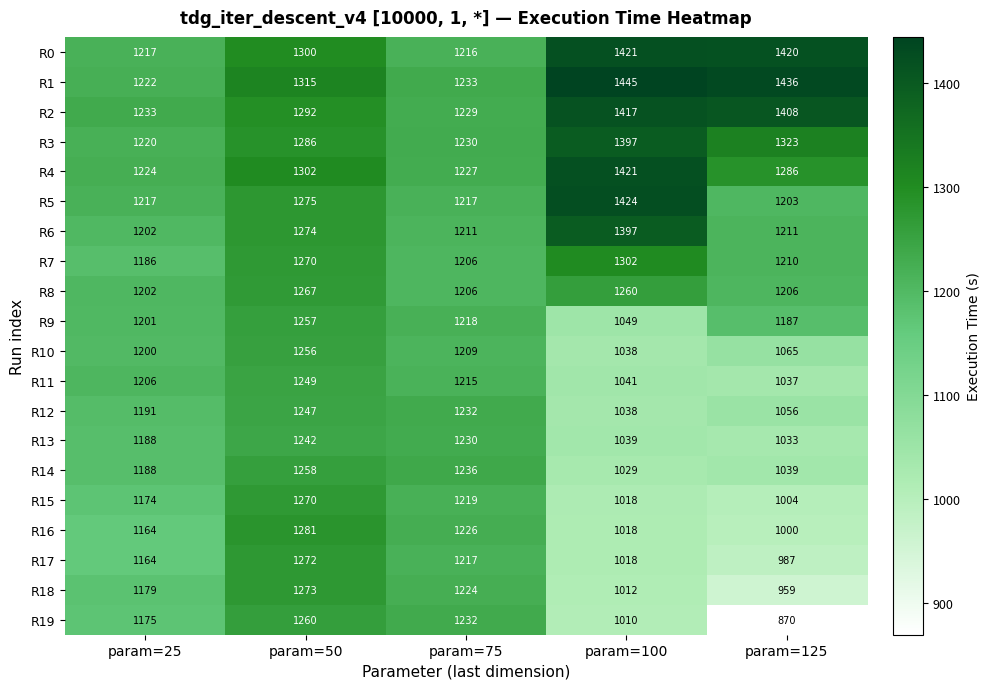

What is the difference between the maximum and minimum values in the R6 series?

195